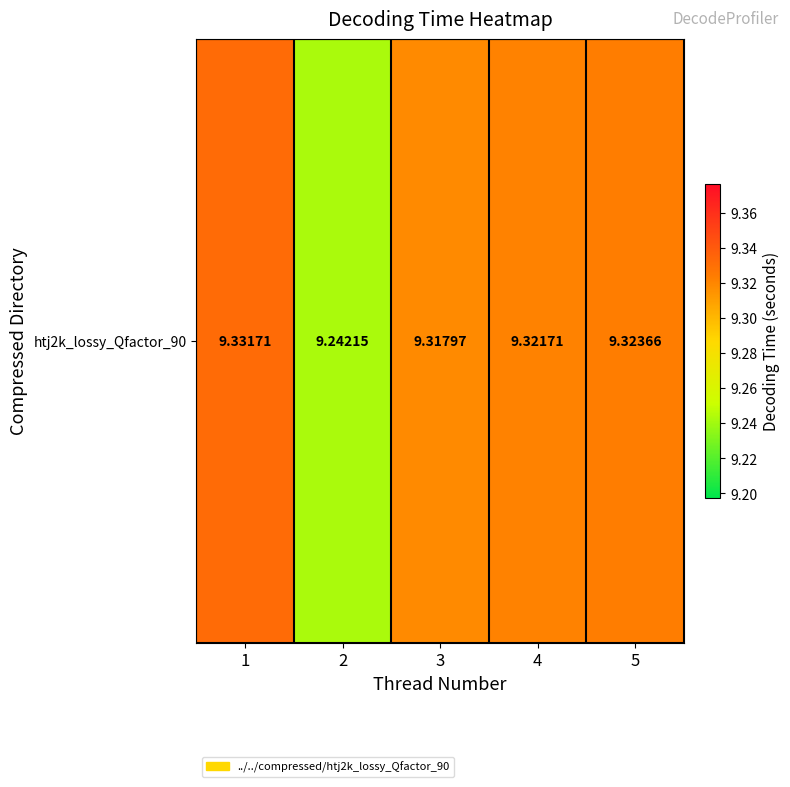

Is it true that the value at 2 is 9.2?

True